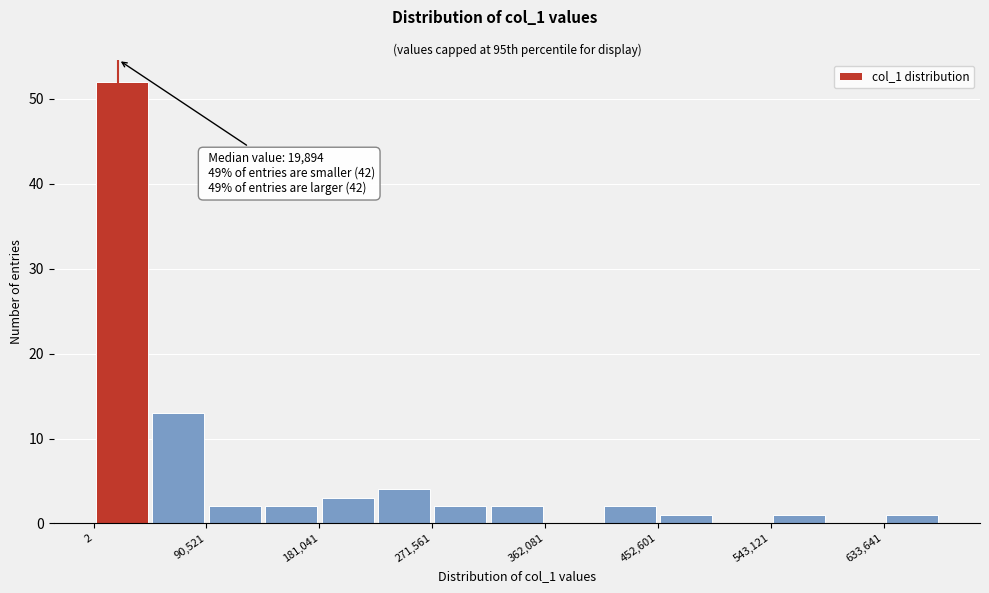

Which range on the x-axis has the tallest bar?

0 to 50000